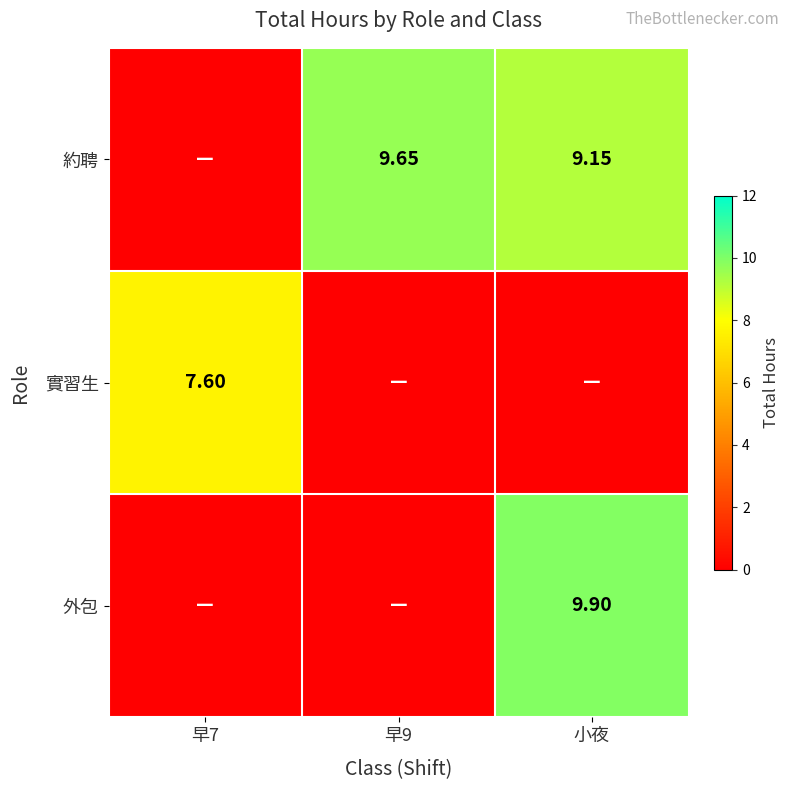

Count the number of categories in the chart.

3